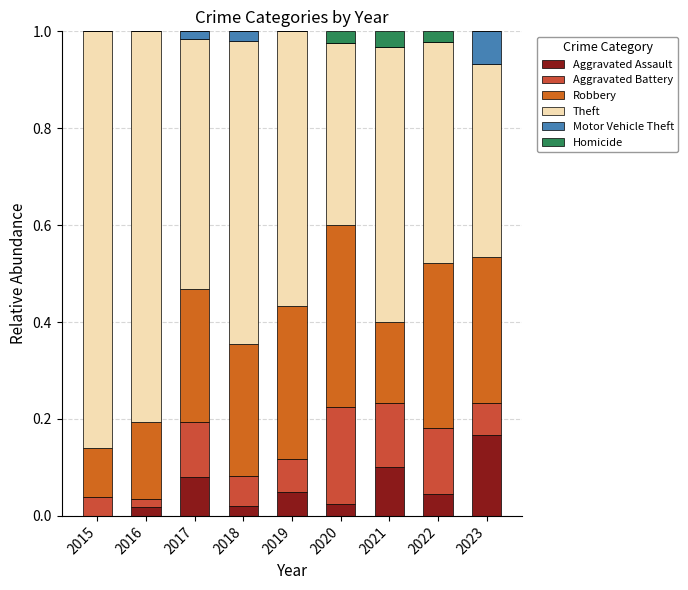

Are the bars grouped side by side (vs. stacked)?

No